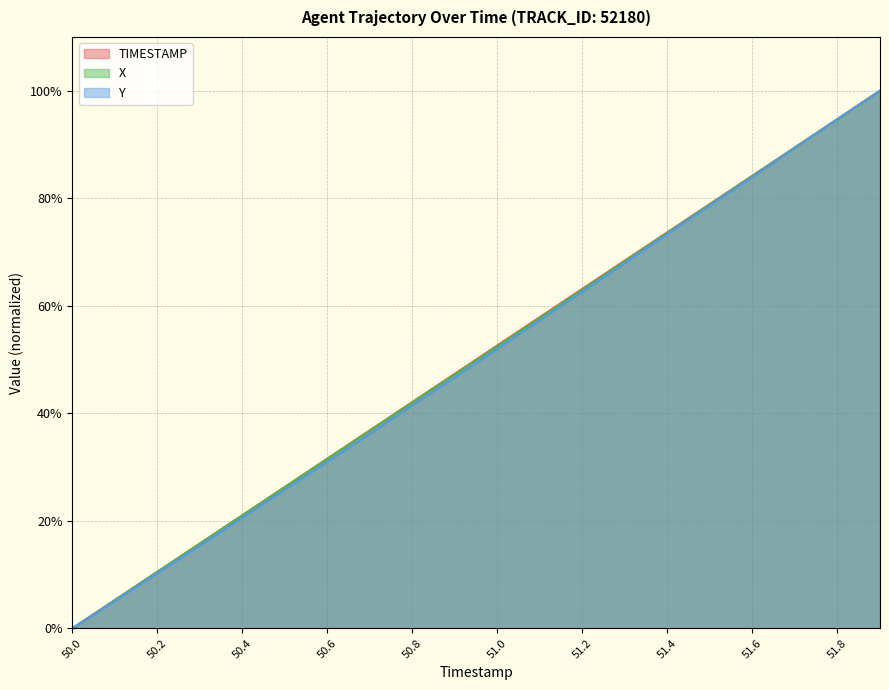

List the series in order of their peak value, highest first.

TIMESTAMP, X, Y